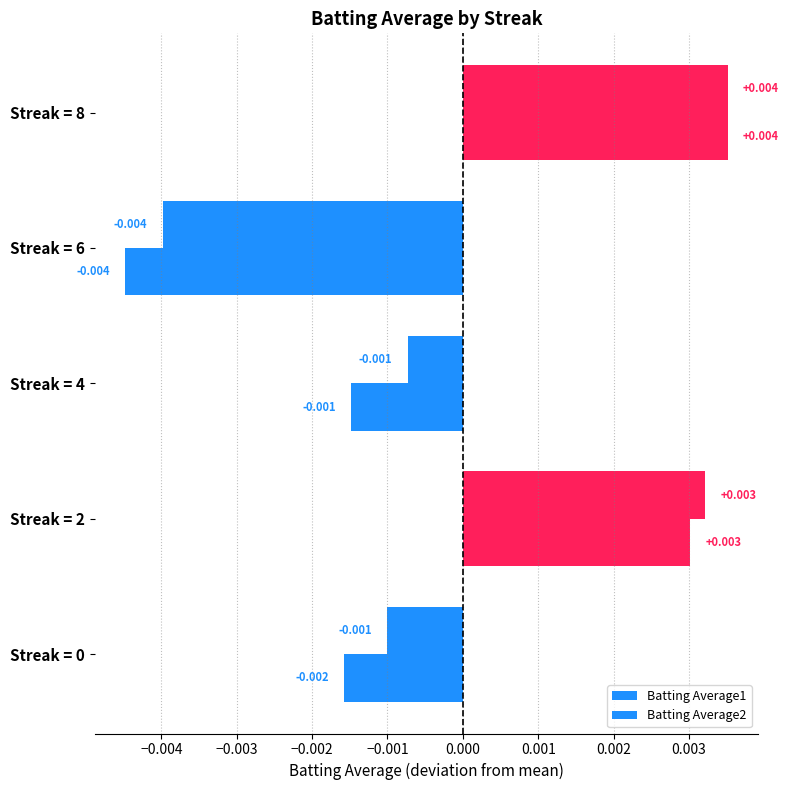

How many data points in Batting Average1 are above 0?

2